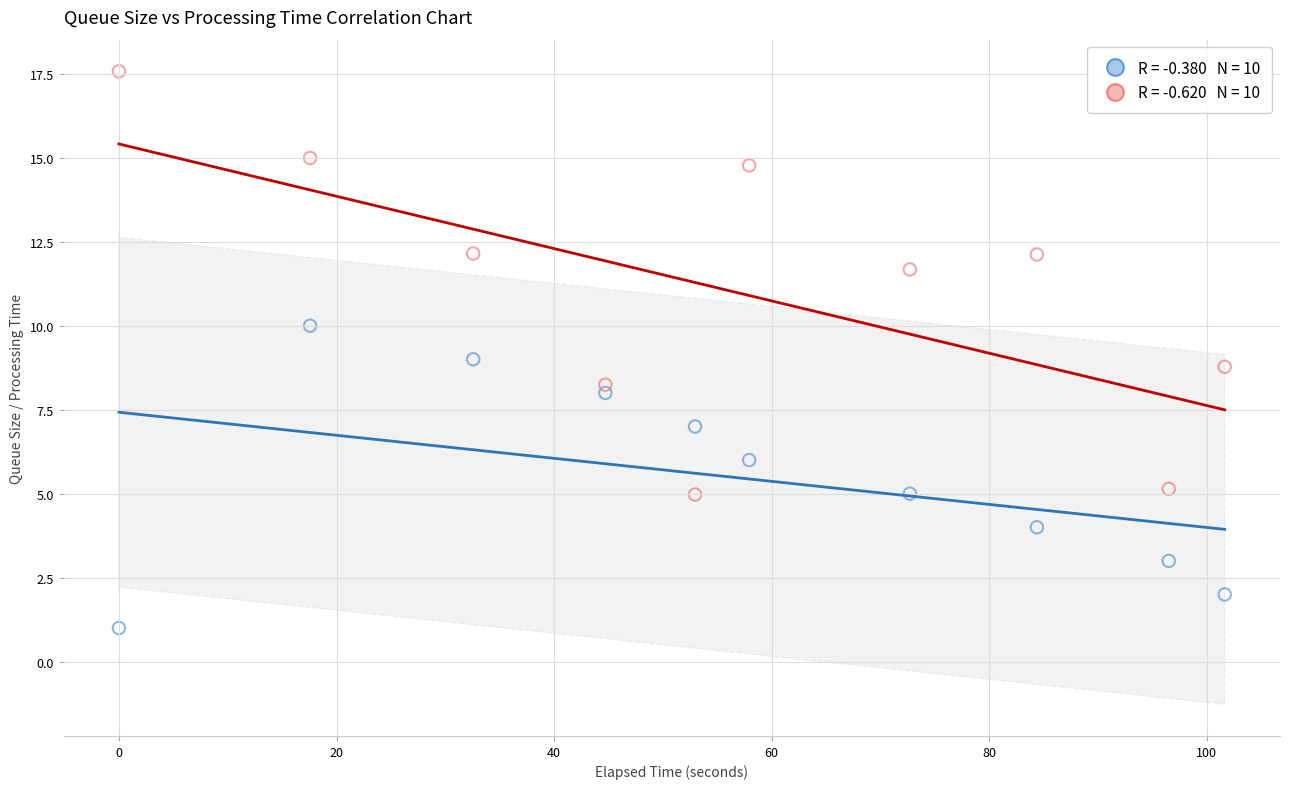

Across all data points, what is the range of Y values (max minus min)?

16.6